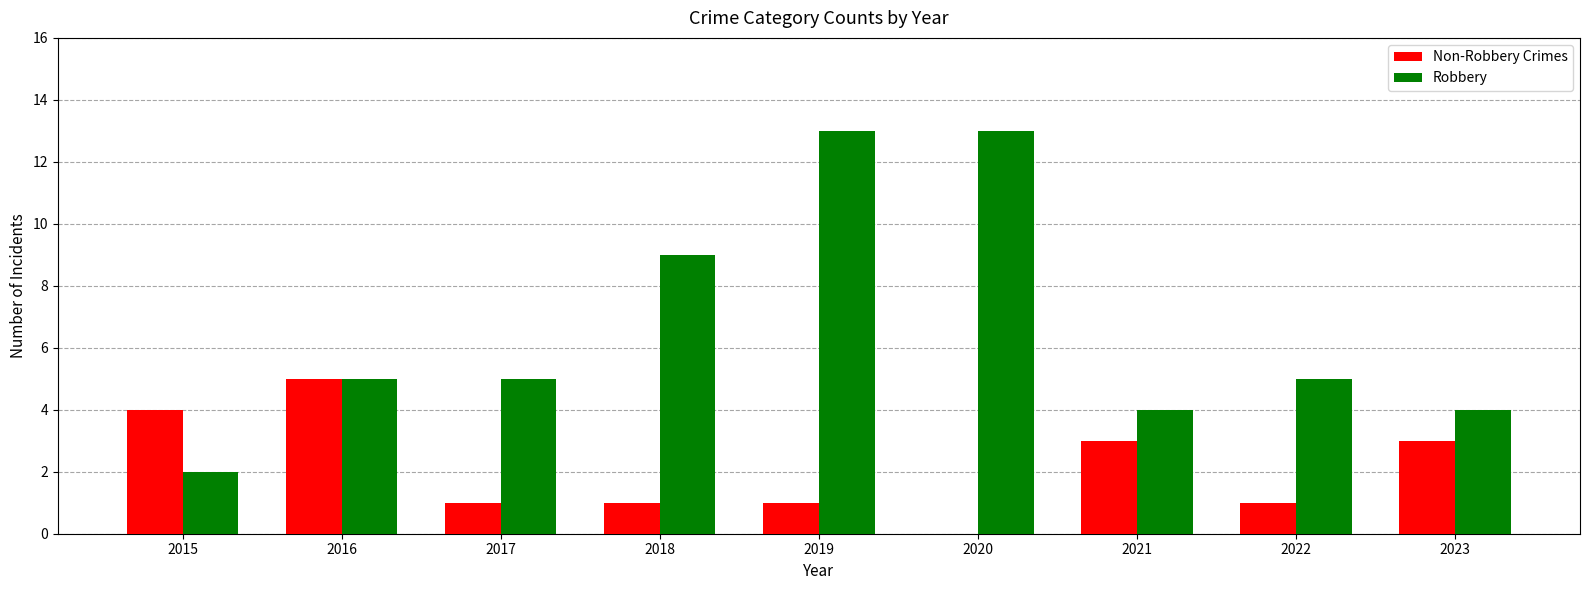

What is the sum of all Non-Robbery Crimes values?

19